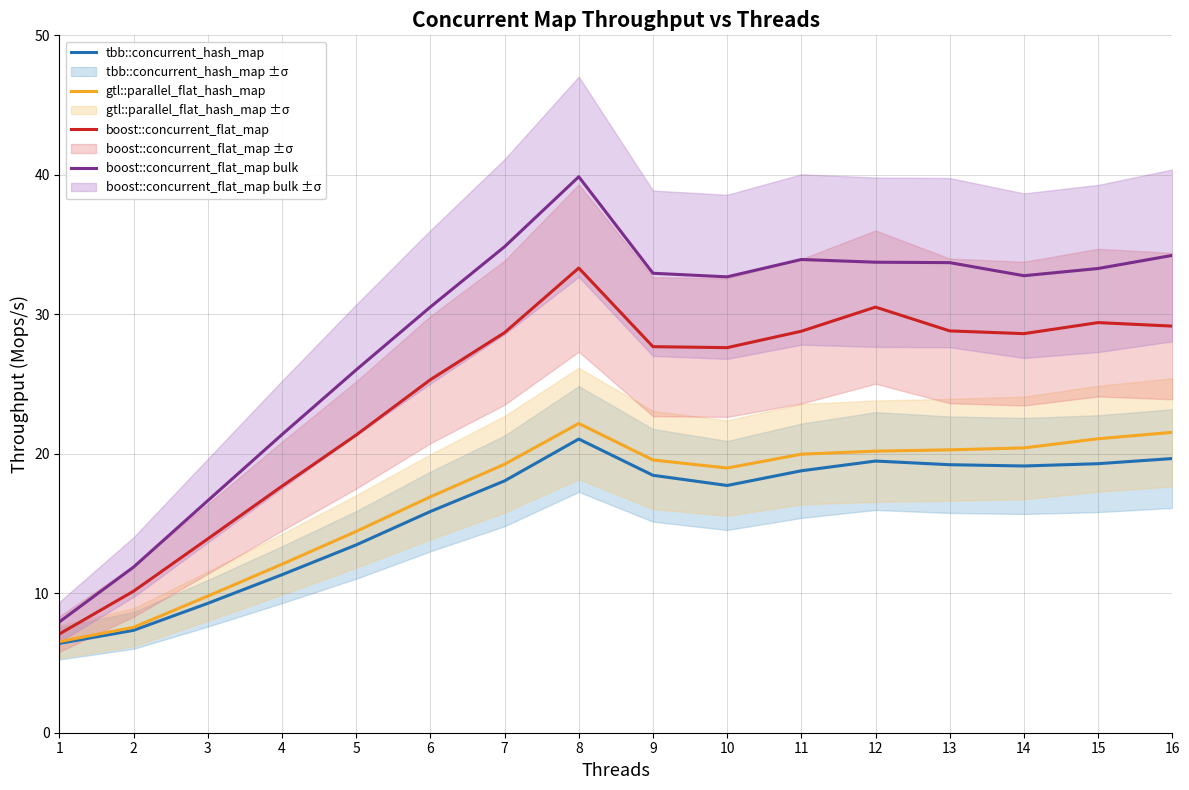

Where is the first local maximum for boost::concurrent_flat_map?

8